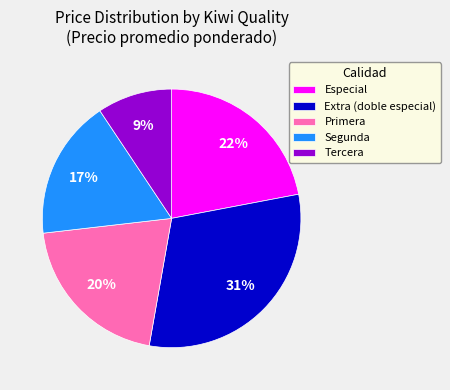

To the nearest percent, what percentage of the pie is Segunda?

17%